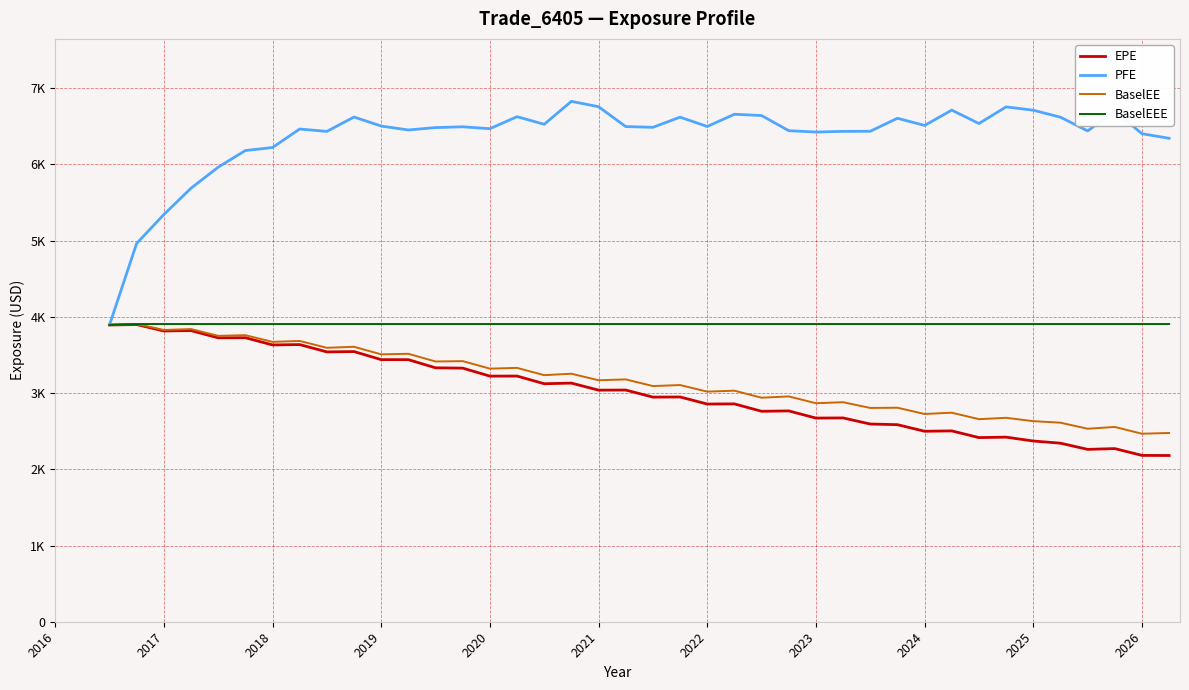

What are all the series names shown in the legend?

EPE, PFE, BaselEE, BaselEEE